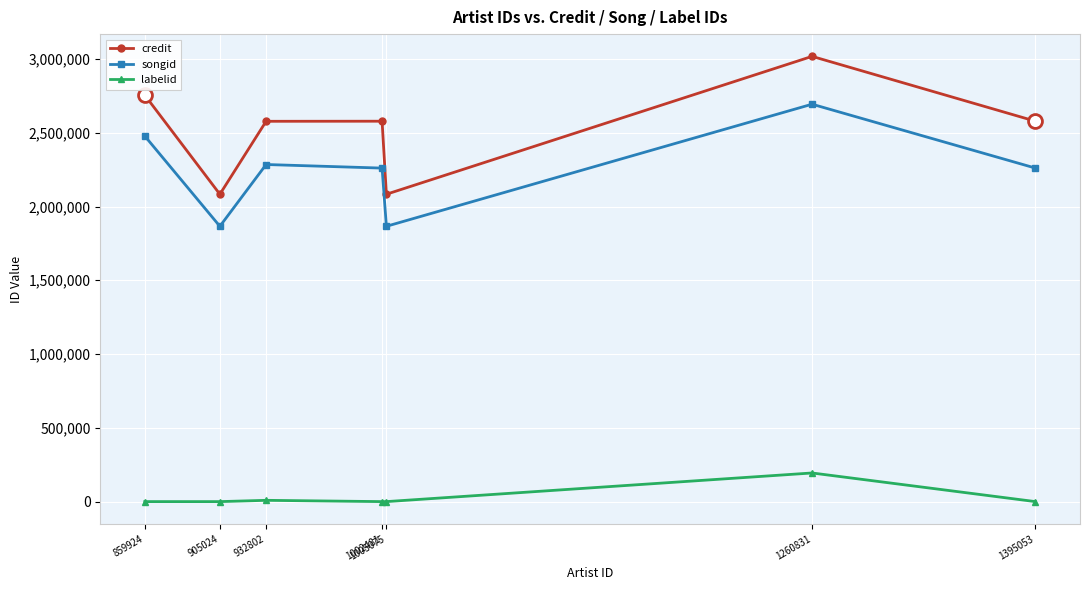

True or false: credit has more than 1 interior local peaks.

True